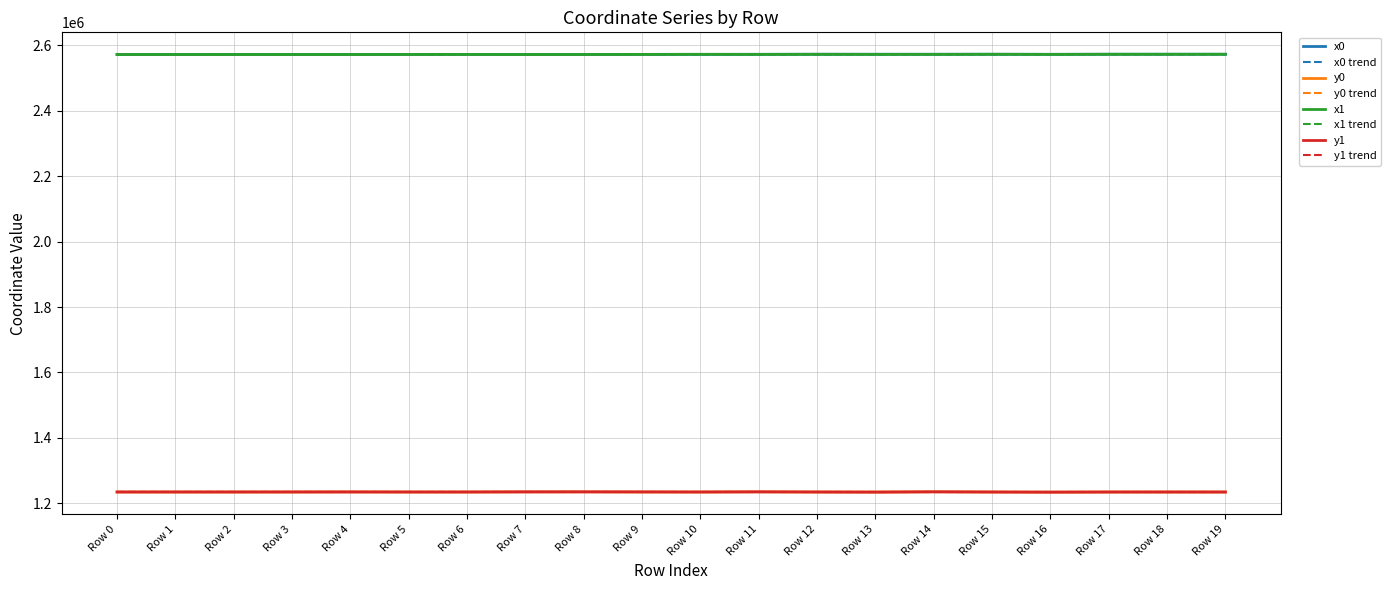

True or false: x1 trend and y0 cross at least once.

False